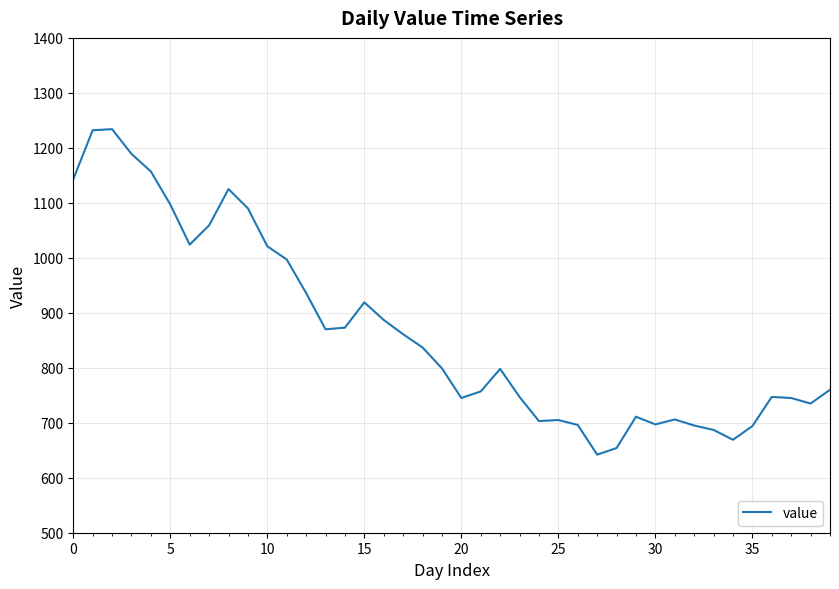

What is the greatest value displayed?

1234